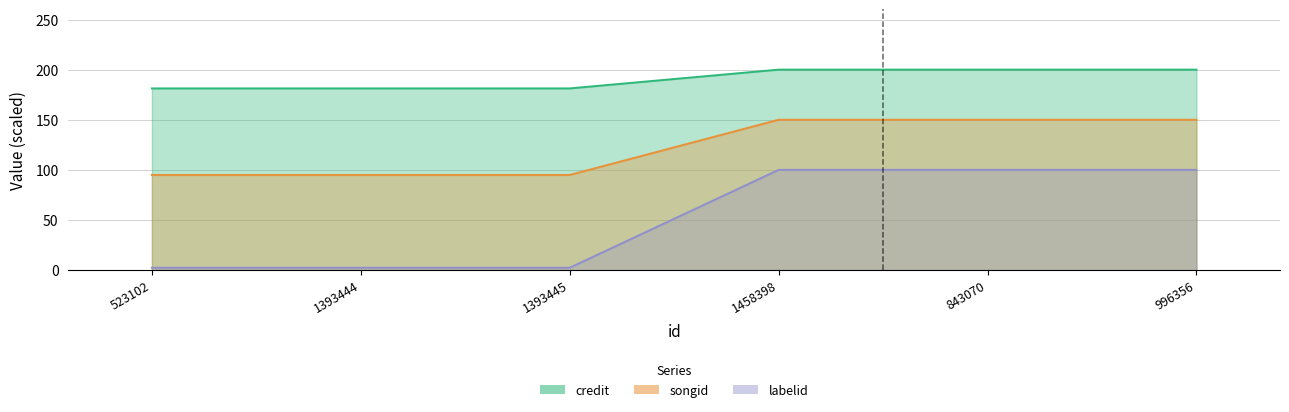

Which label corresponds to the largest value in the chart?

1458398